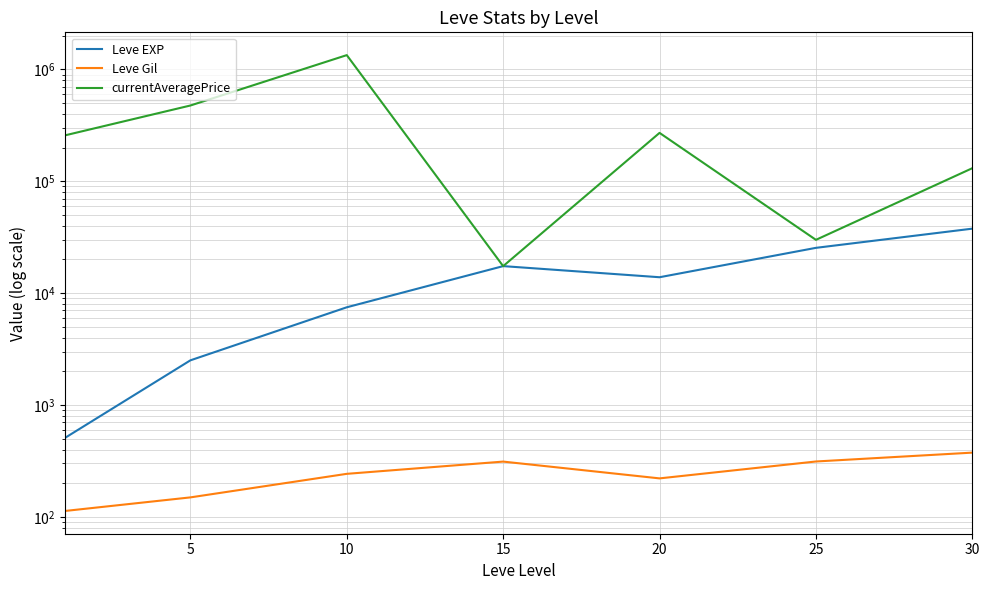

Read the currentAveragePrice value at 10.

1342410.5